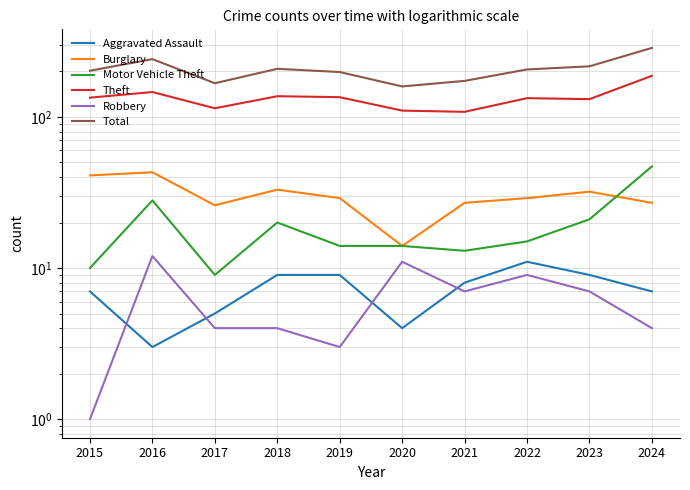

The value of Robbery at 2019 is 3. True or false?

True